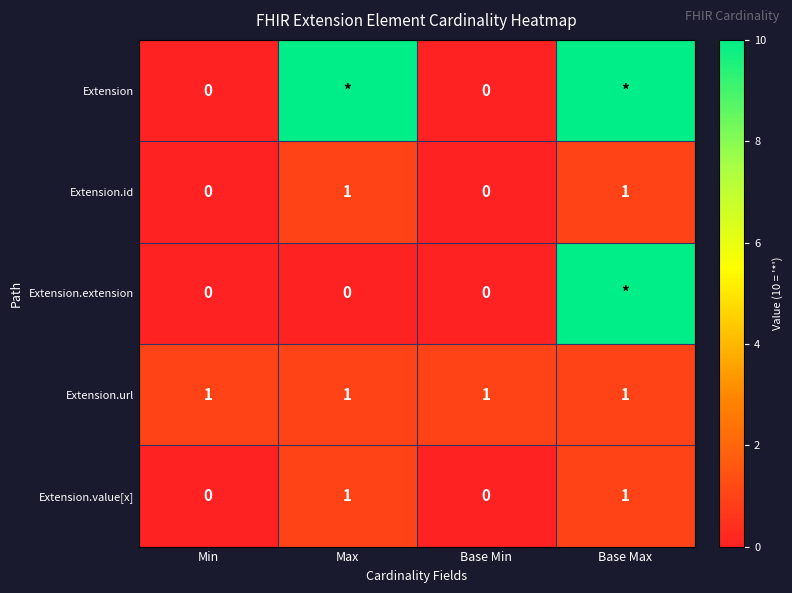

How many categories are shown in the chart?

4